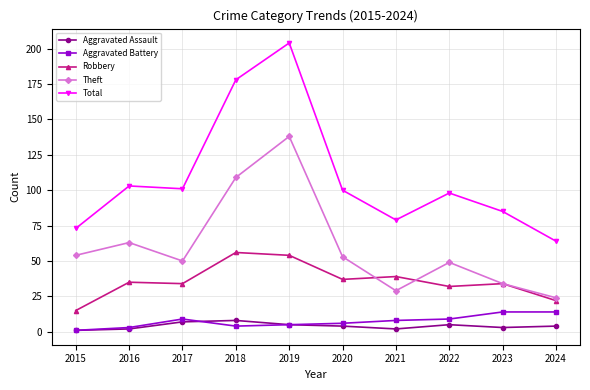

What is the maximum value for Aggravated Assault?

8